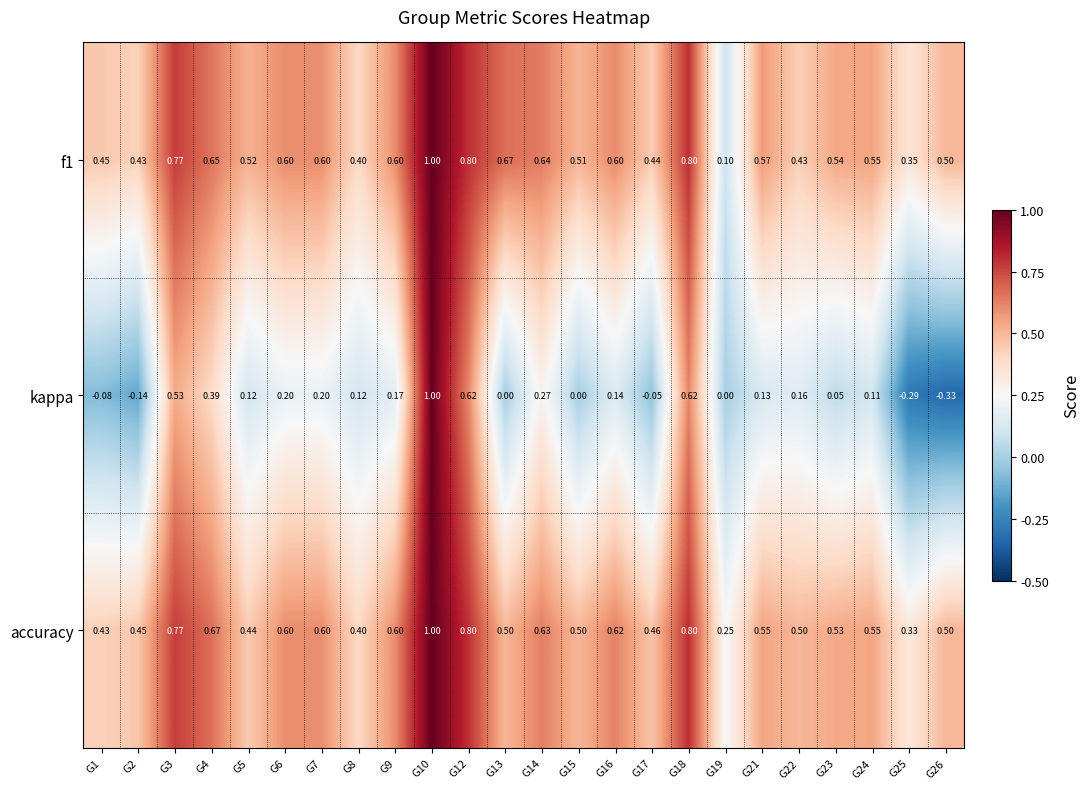

What is the total value across all series at G4?

1.7